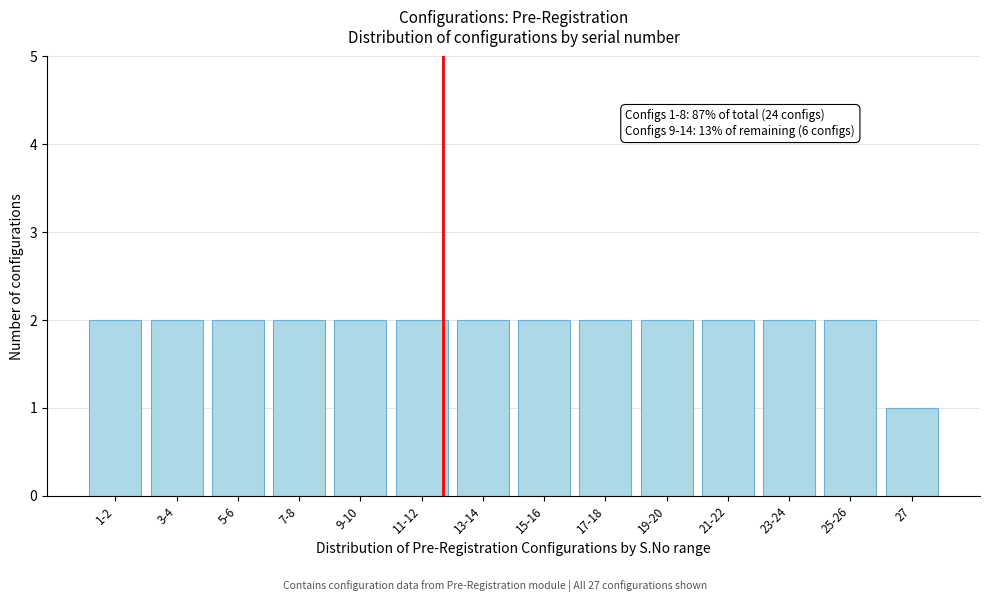

Reading left to right, transcribe all the data shown in this chart.

2	2	2	2	2	2	2	2	2	2	2	2	2	1